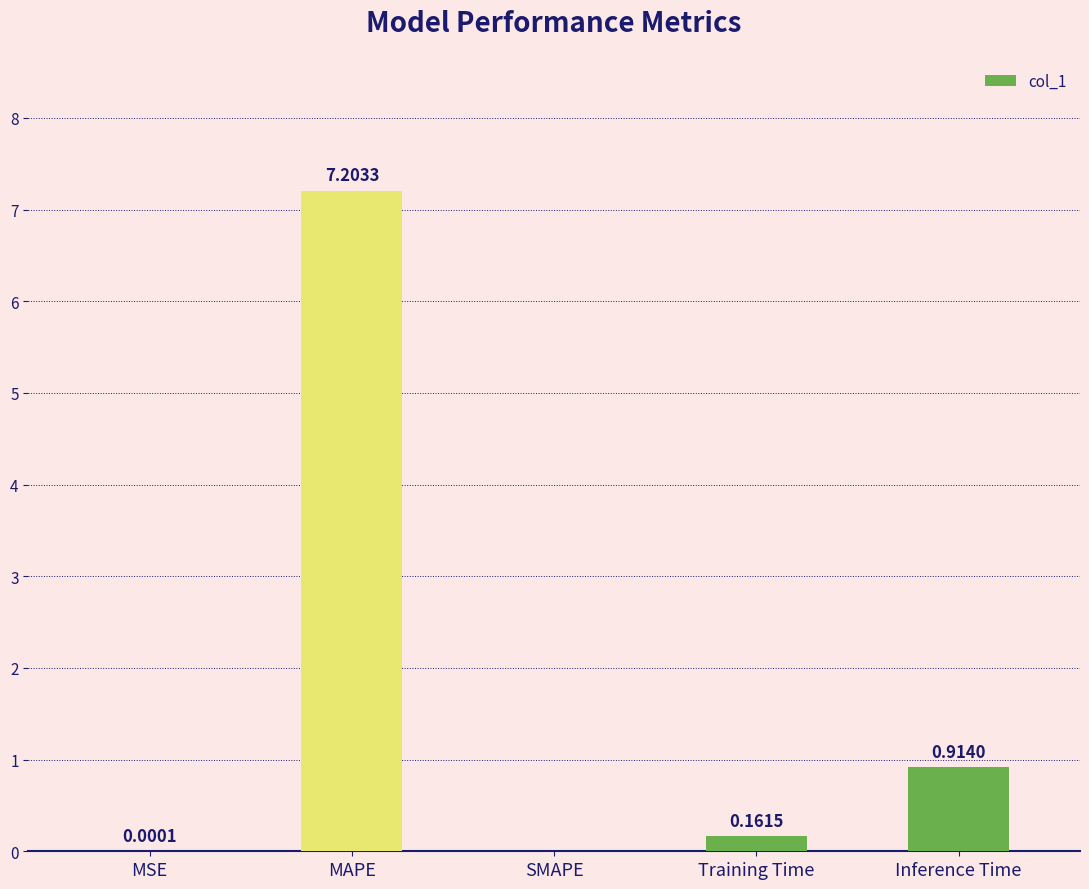

Which has a higher value, MAPE or Inference Time?

MAPE